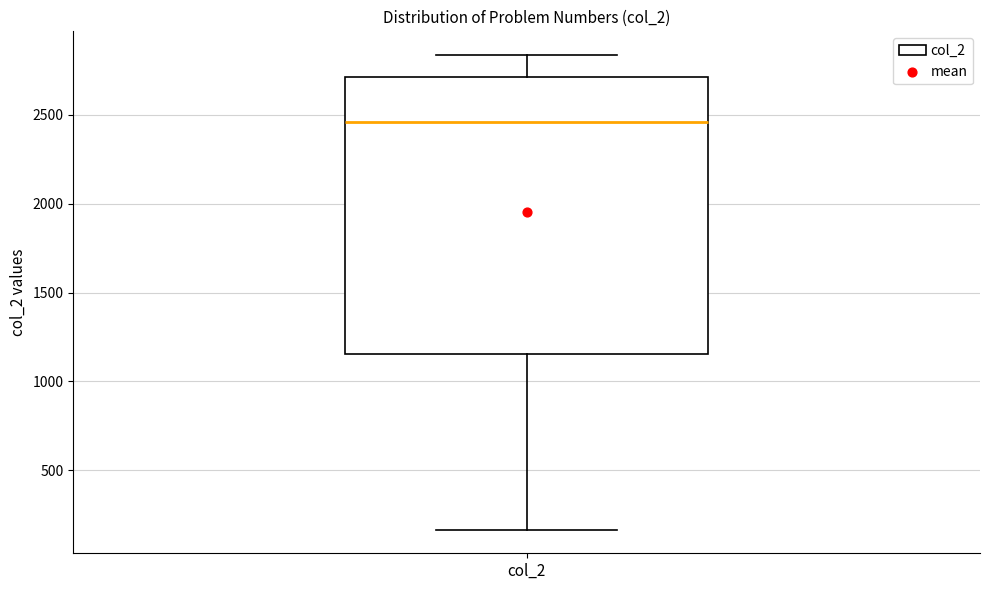

Read this box plot against the y-axis: the position of the median line, the range covered by the box, and the ends of both whiskers. The values are not printed on the chart, so give them approximately, as read against the axis.

median 2450, box 1150 to 2700, whiskers 150 to 2850